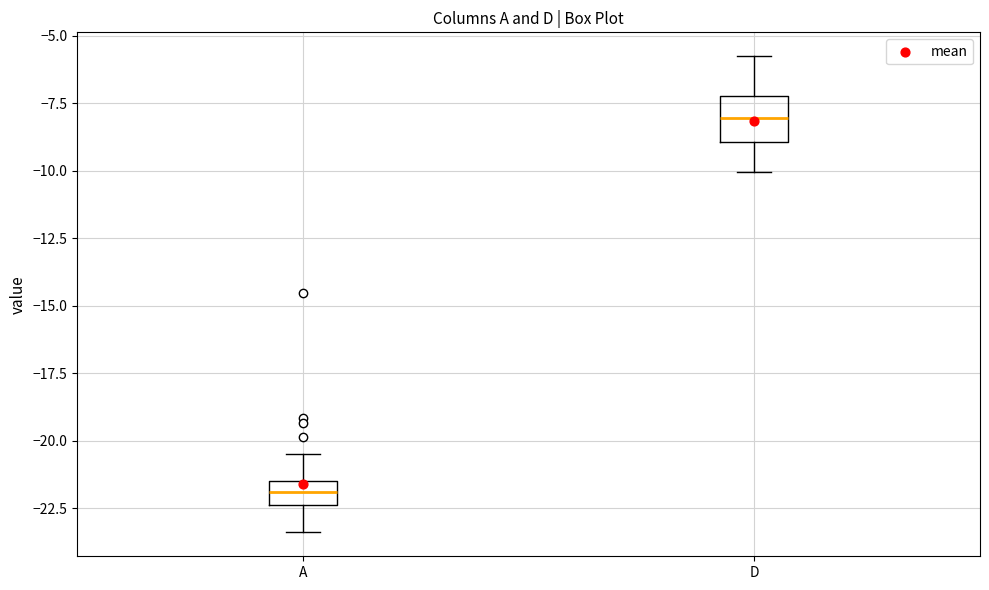

Which box's median line is the highest?

D